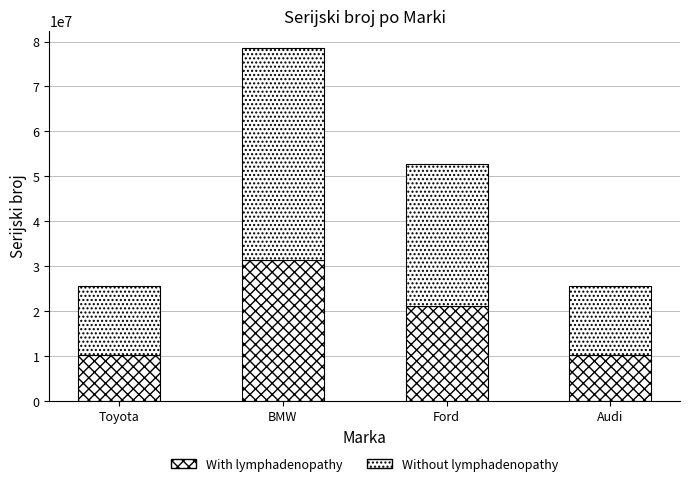

What is the total value across all series at Ford?

52648532.0